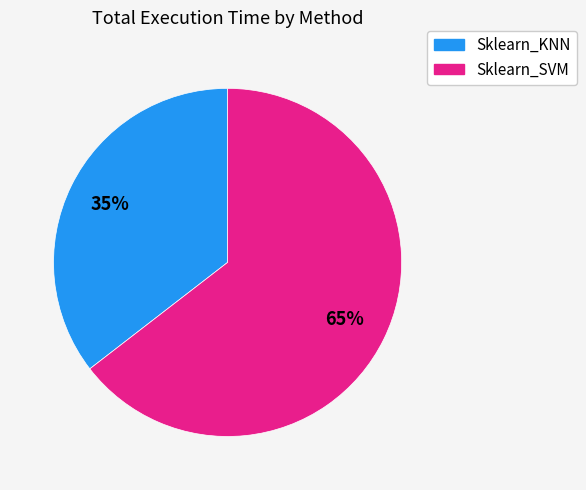

To the nearest percent, what is the average slice percentage?

50%